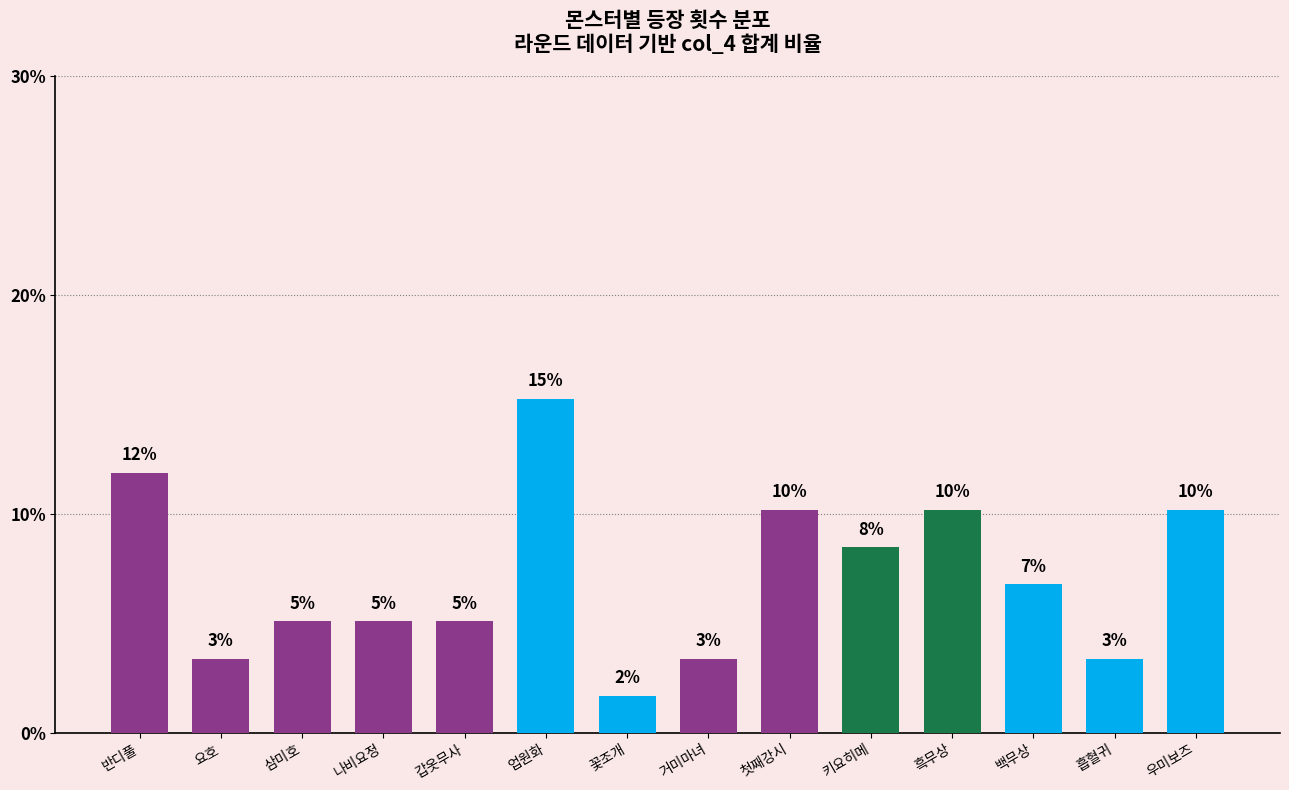

Are the bars horizontal?

No